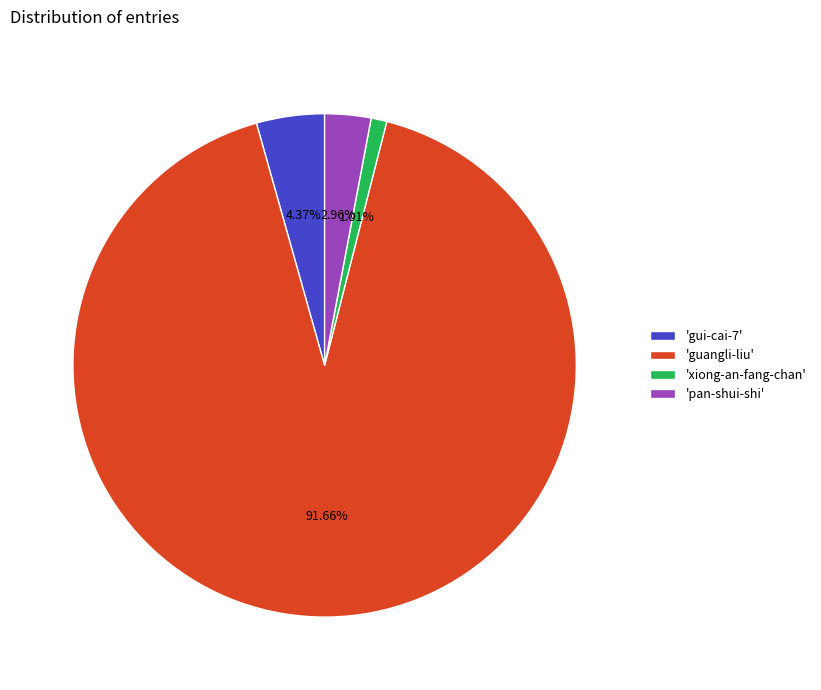

Is the sum of 'gui-cai-7' and 'xiong-an-fang-chan' greater than half?

No